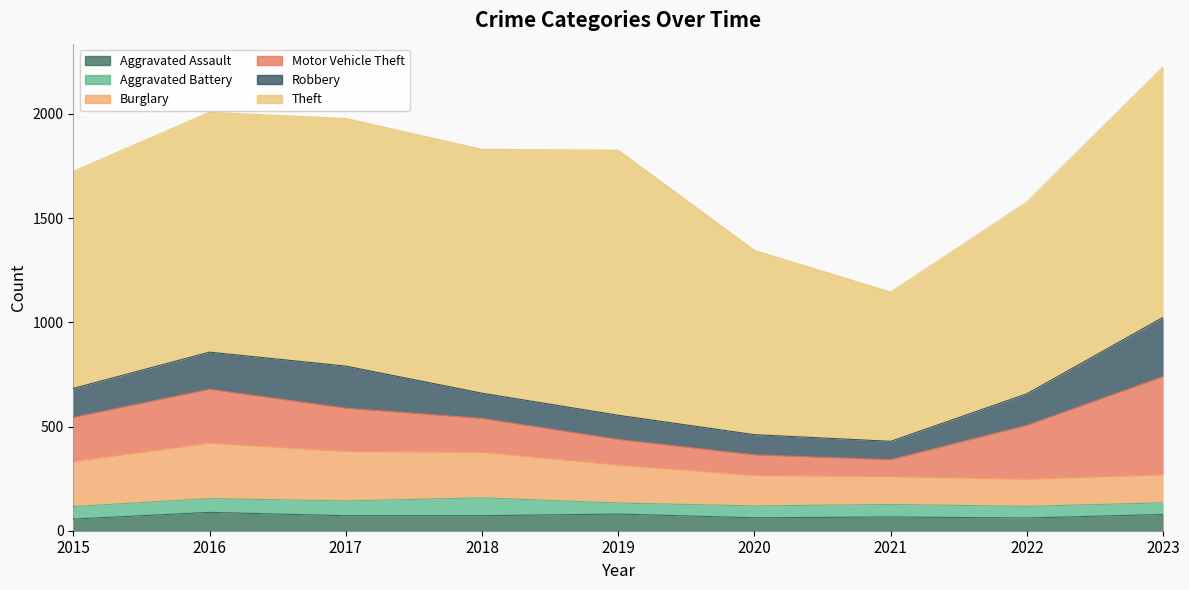

What is the value of the Motor Vehicle Theft point at the 1st from the left?

212